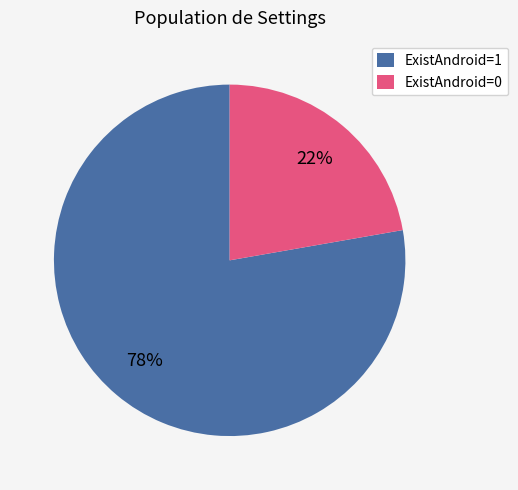

Rank the categories by value from lowest to highest.

ExistAndroid=0, ExistAndroid=1